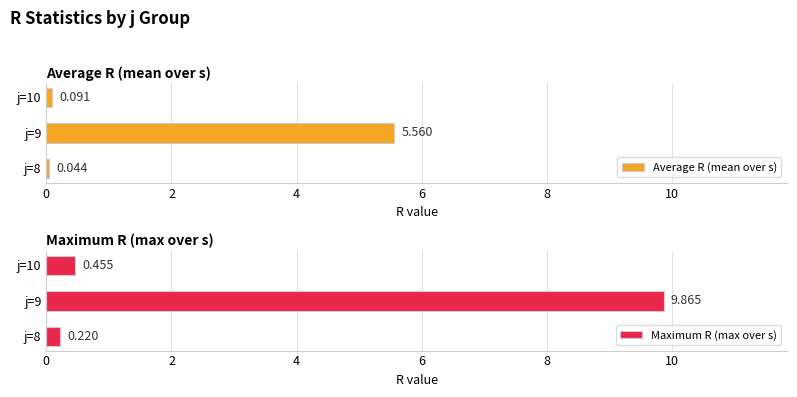

What is the difference between the maximum and second lowest values in the Maximum R (max over s) series?

9.4